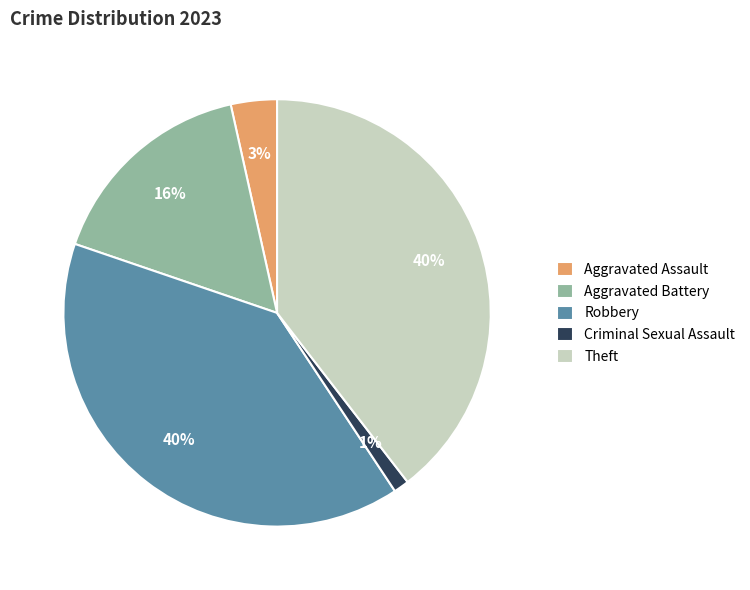

To the nearest percent, what is the average slice percentage?

20%